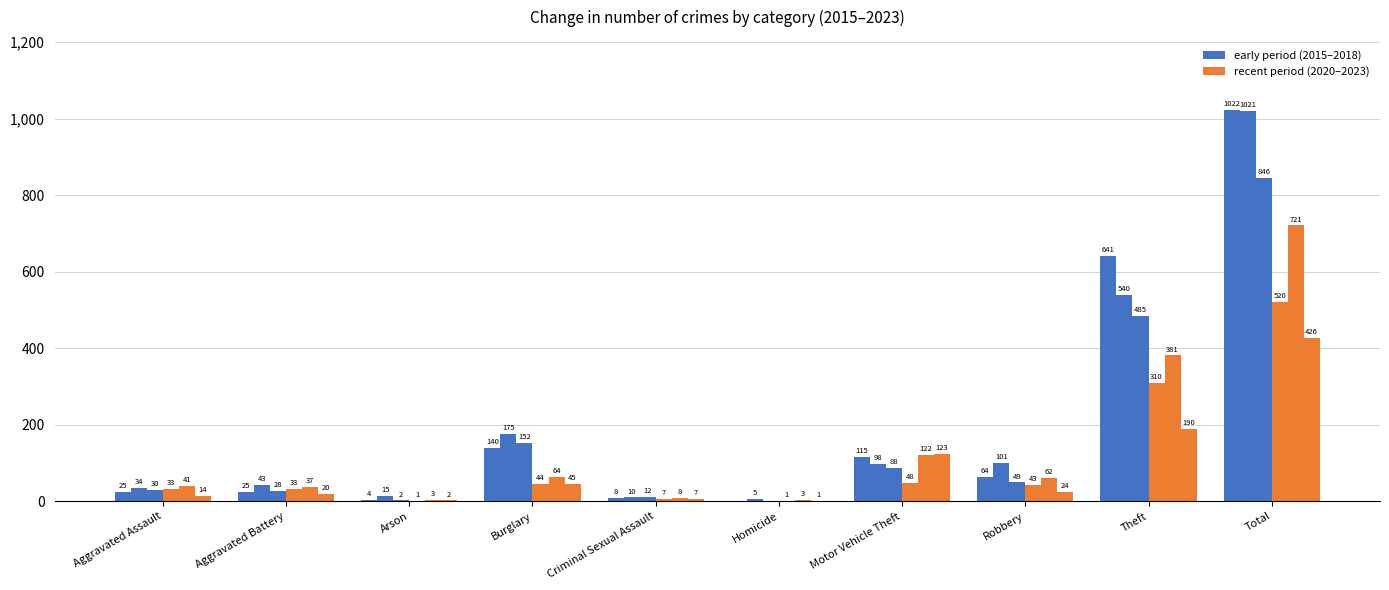

What are all the series names shown in the legend?

early period (2015–2018), recent period (2020–2023)